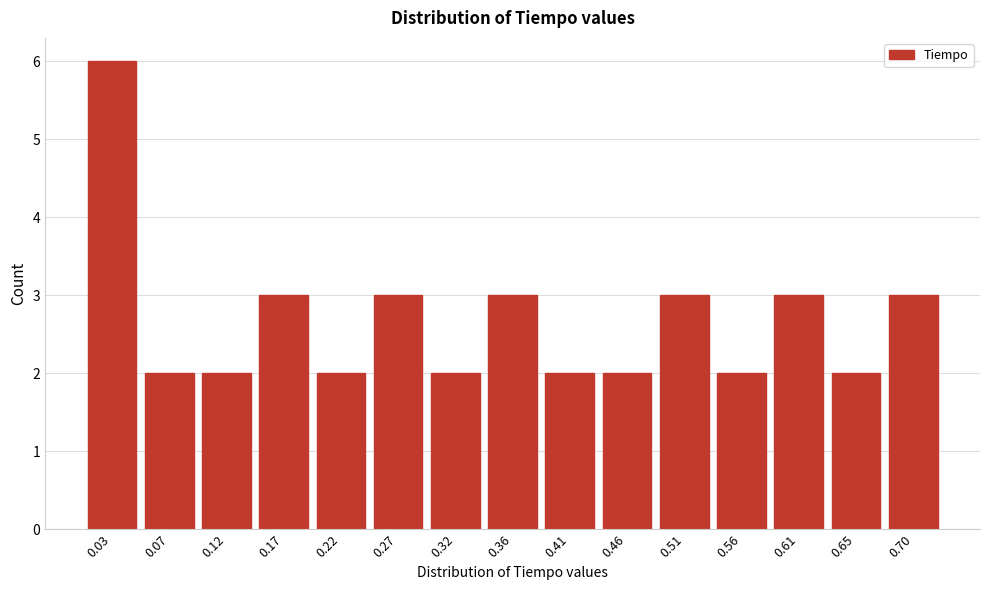

Reading right to left, extract all data points from this chart.

0.70=3	0.65=2	0.61=3	0.56=2	0.51=3	0.46=2	0.41=2	0.36=3	0.32=2	0.27=3	0.22=2	0.17=3	0.12=2	0.07=2	0.03=6